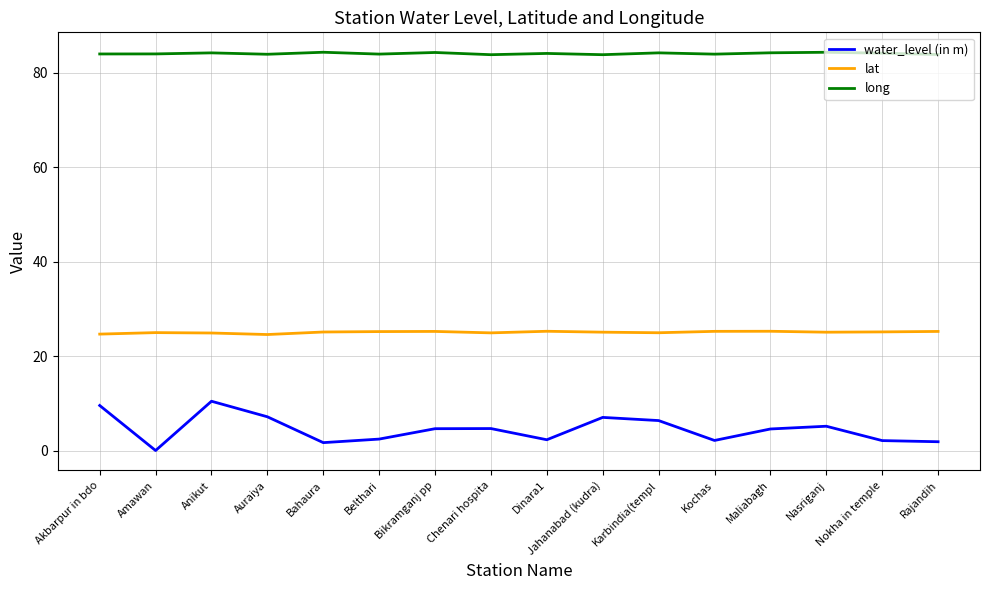

What is the highest value of the lat series?

25.3